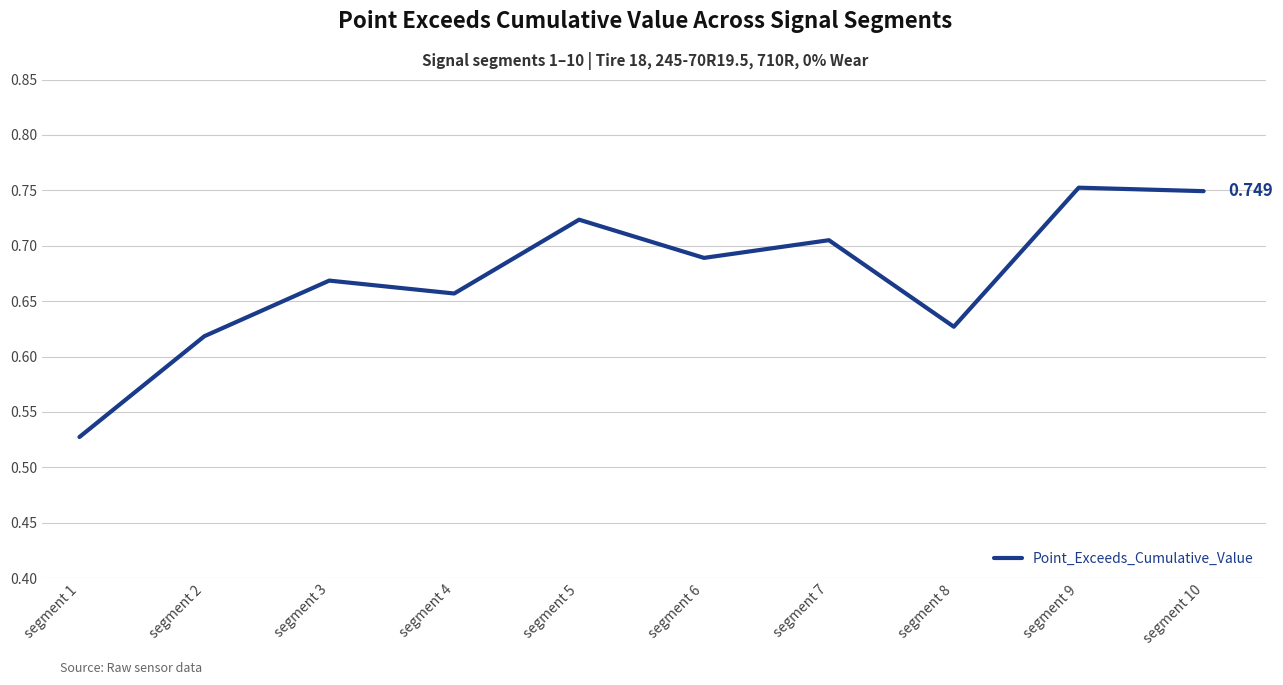

Does the chart display data point markers on the line(s)?

No